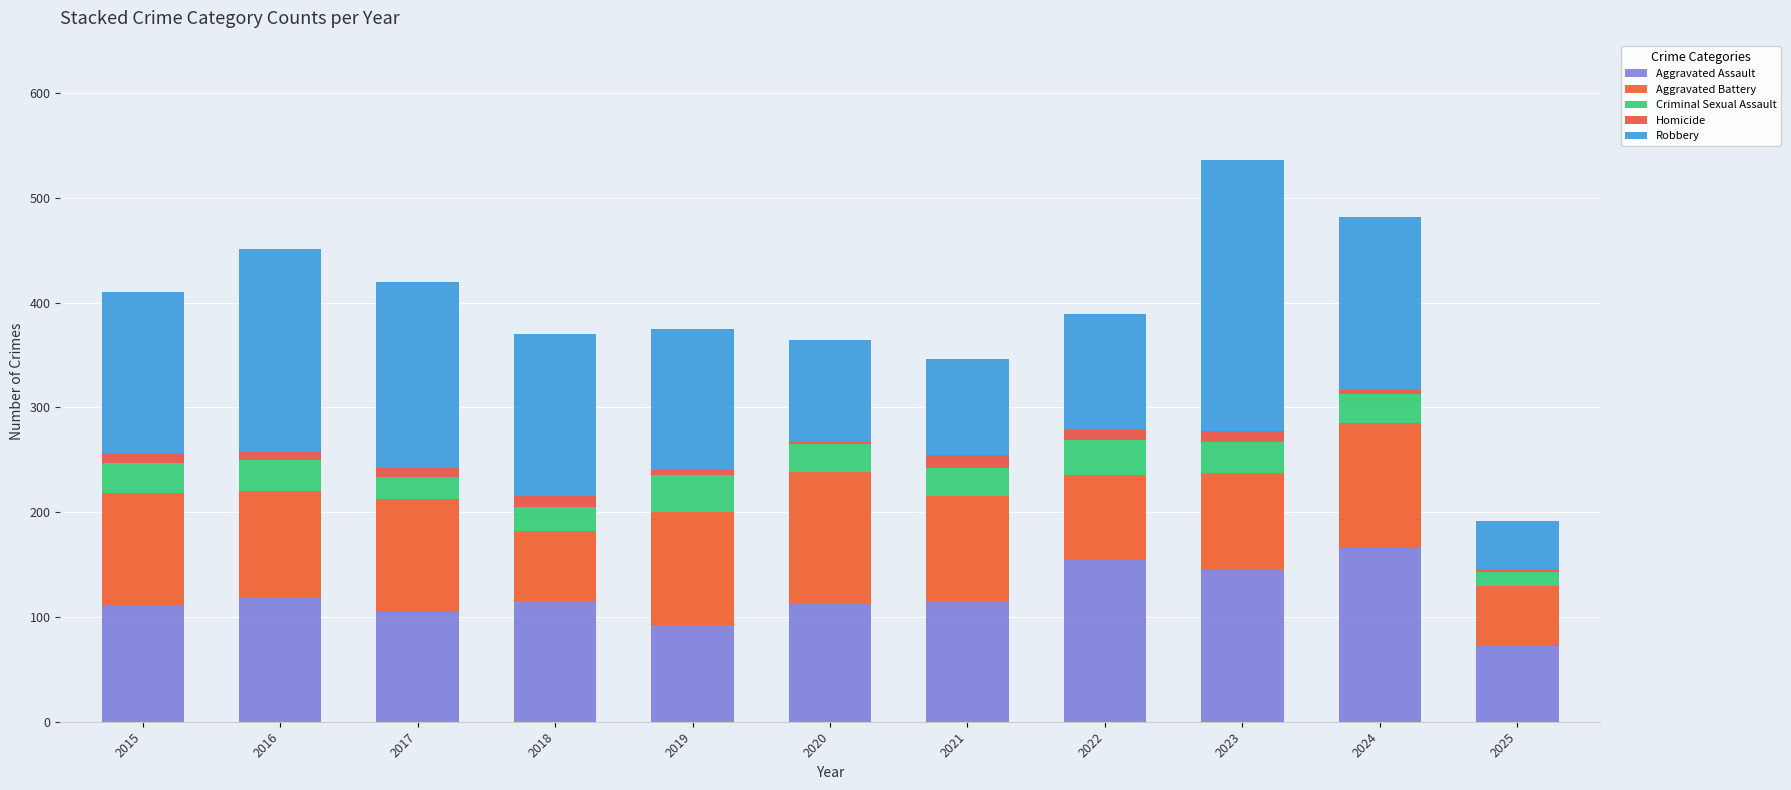

How many data points in Aggravated Assault are less than 115?

5